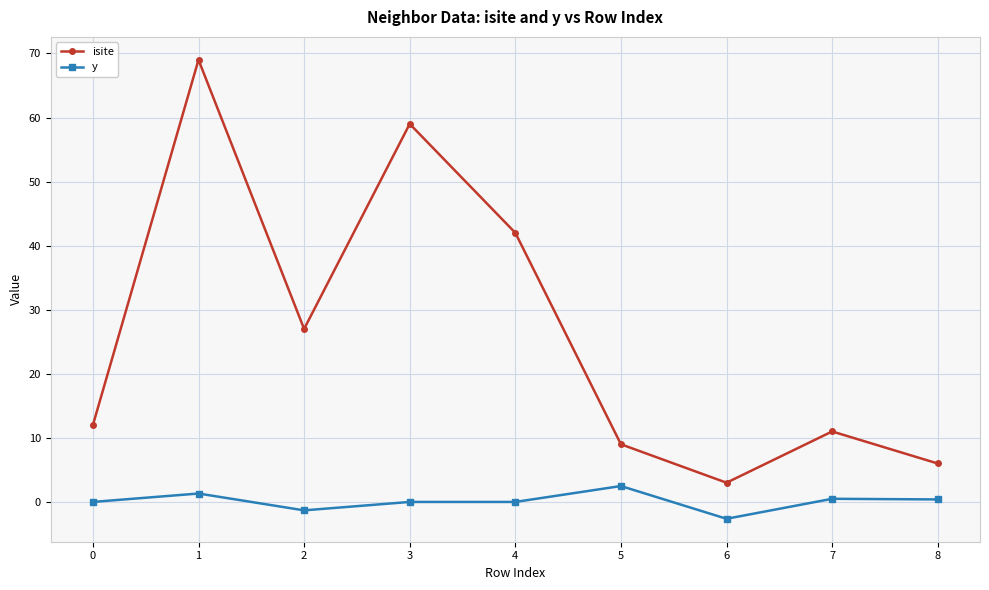

What is the difference between the maximum and minimum values in the y series?

5.1